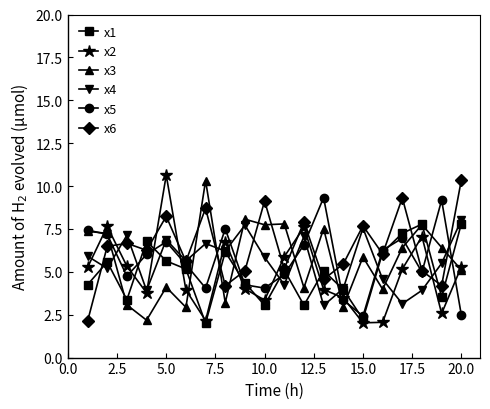

True or false: x5 has more than 2 points higher than both neighbors.

True